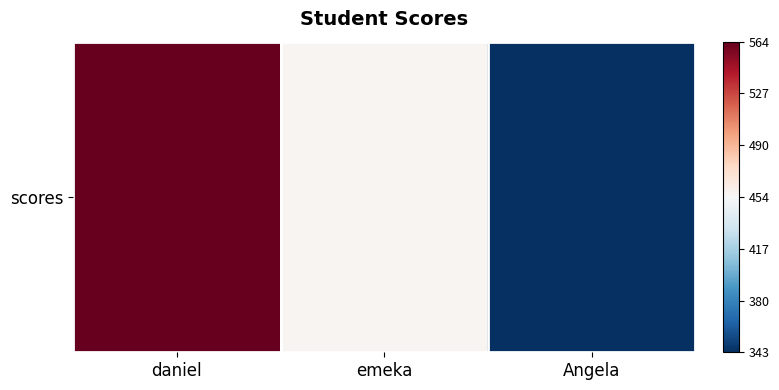

Reading left to right, extract all data points from this chart.

daniel=564	emeka=456	Angela=343